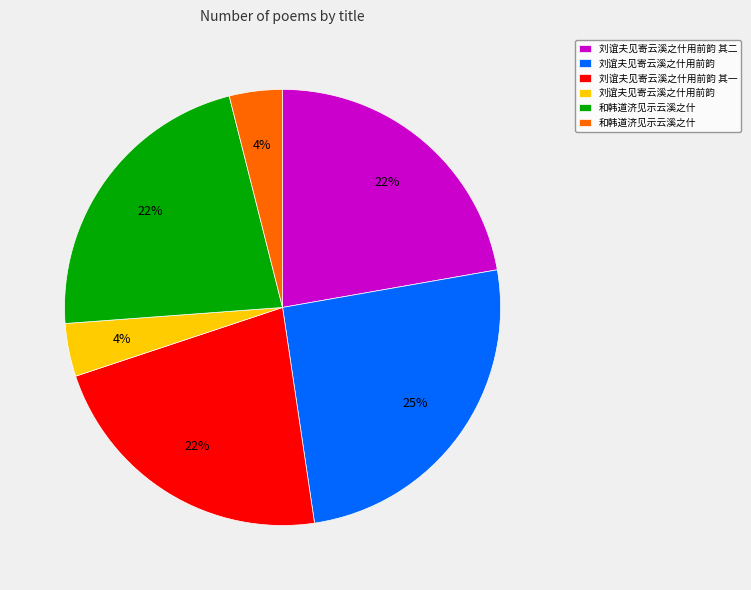

To the nearest percent, what is the difference between the largest and smallest slice percentages?

21%